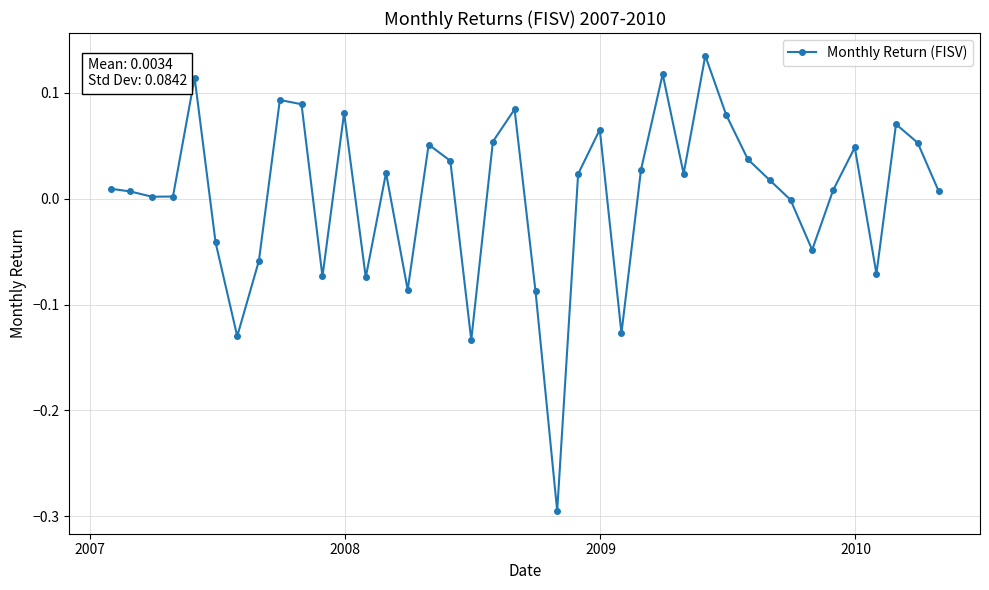

What is the difference between the second highest and minimum values?

0.4